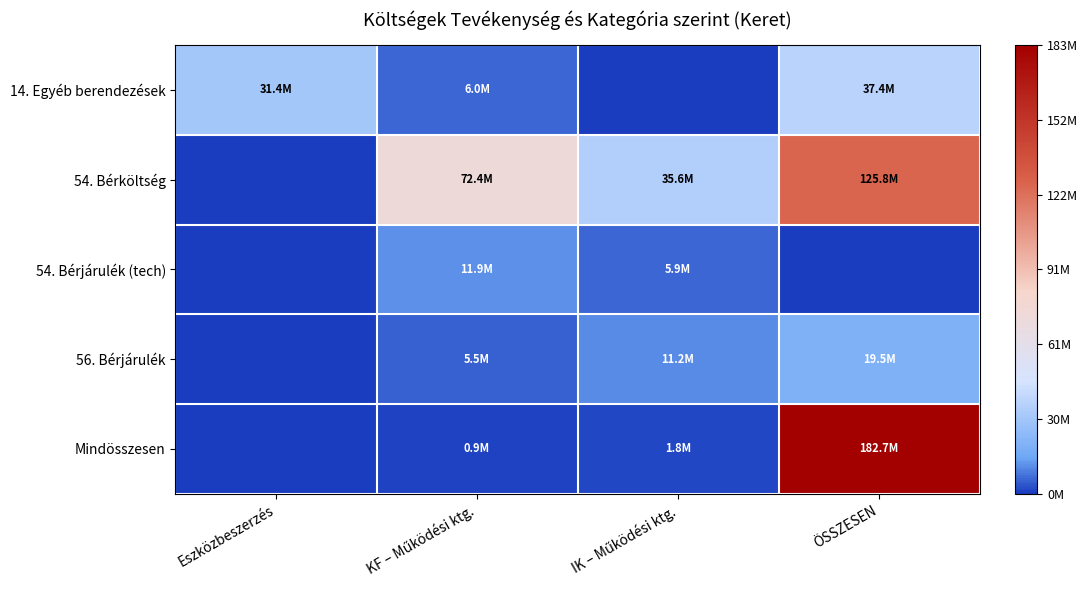

What is the difference between the highest and lowest values at KF – Működési ktg.?

0.4